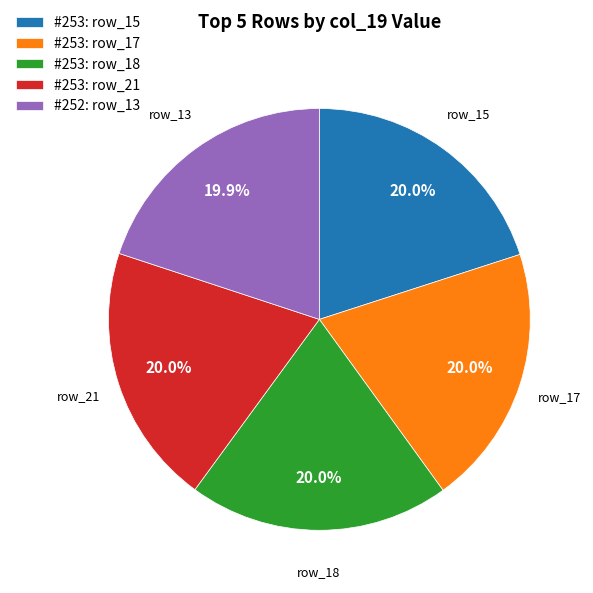

Approximately how many times larger is the value at #253: row_17 compared to #253: row_15?

1.0